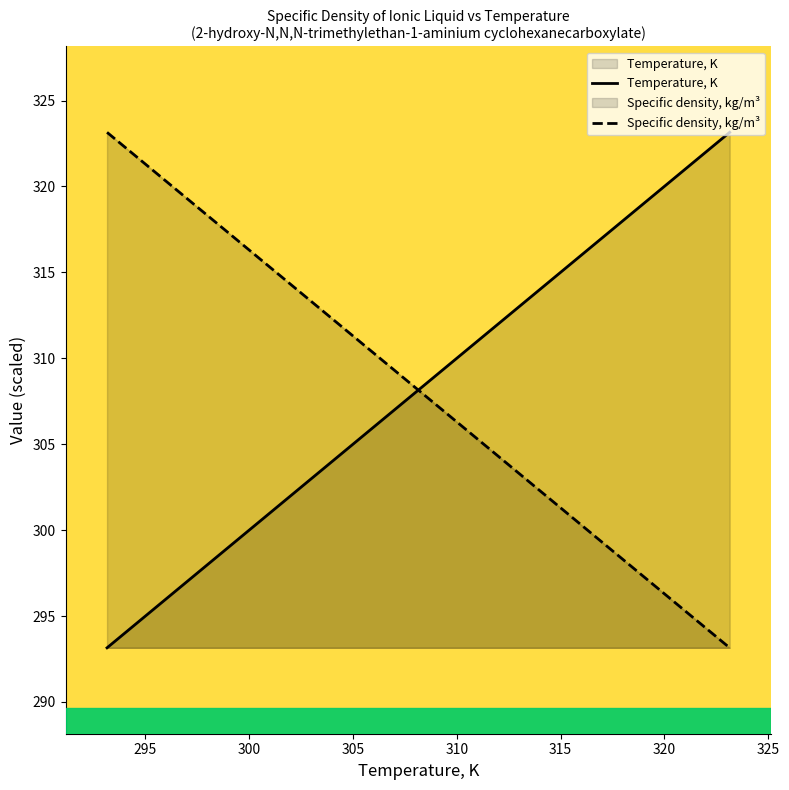

Which has a higher value, 293.15 or 313.15?

313.15